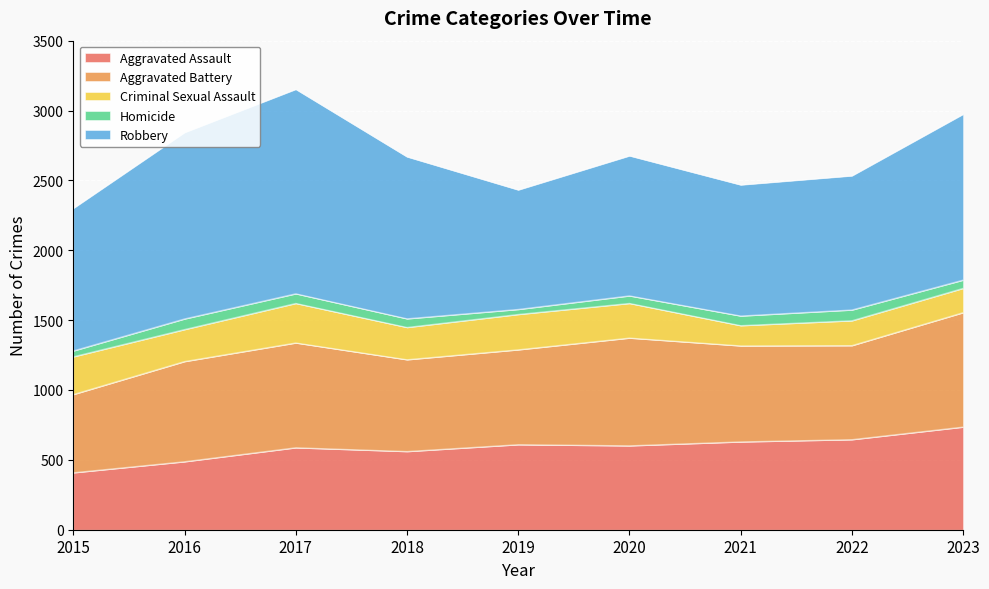

At 2015, list the series in order from largest to smallest.

Robbery, Aggravated Battery, Aggravated Assault, Criminal Sexual Assault, Homicide